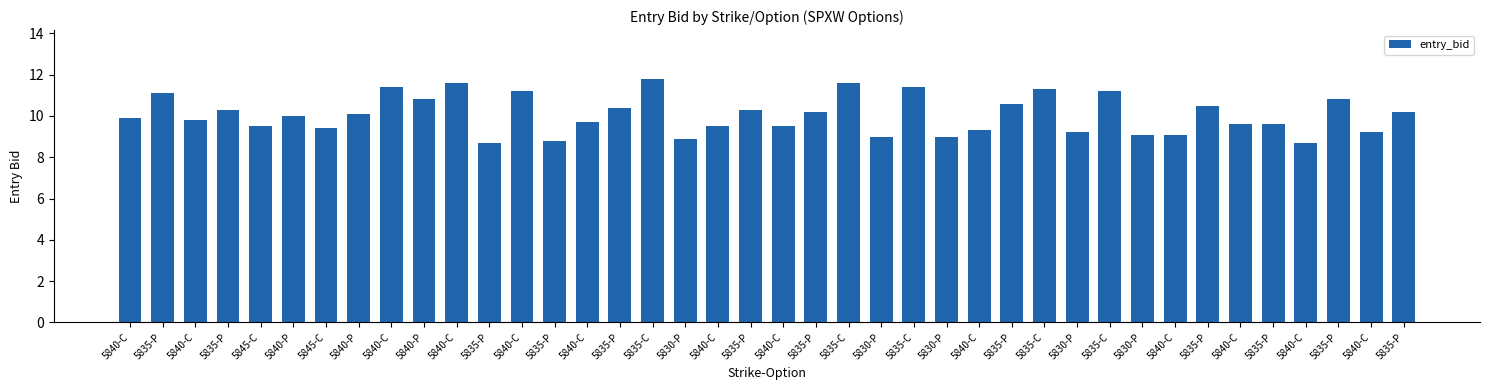

List the labels in order of value, smallest first.

5835-P, 5840-C, 5835-P, 5830-P, 5830-P, 5830-P, 5830-P, 5840-C, 5830-P, 5840-C, 5840-C, 5845-C, 5845-C, 5840-C, 5840-C, 5840-C, 5835-P, 5840-C, 5840-C, 5840-C, 5840-P, 5840-P, 5835-P, 5835-P, 5835-P, 5835-P, 5835-P, 5835-P, 5835-P, 5840-P, 5835-P, 5835-P, 5840-C, 5835-C, 5835-C, 5840-C, 5835-C, 5840-C, 5835-C, 5835-C